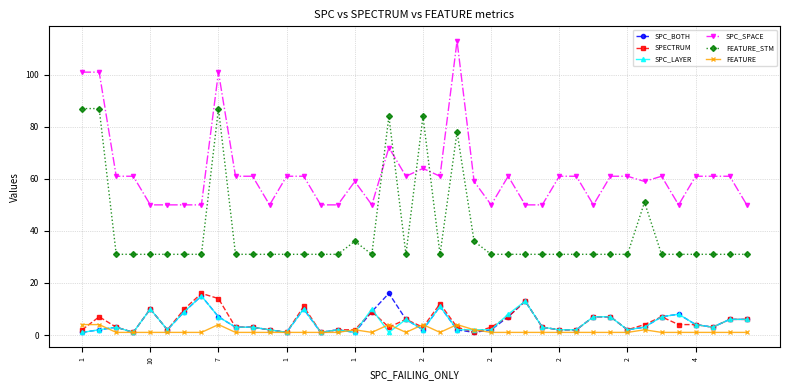

What is the difference between the second highest and minimum values in the SPC_LAYER series?

12